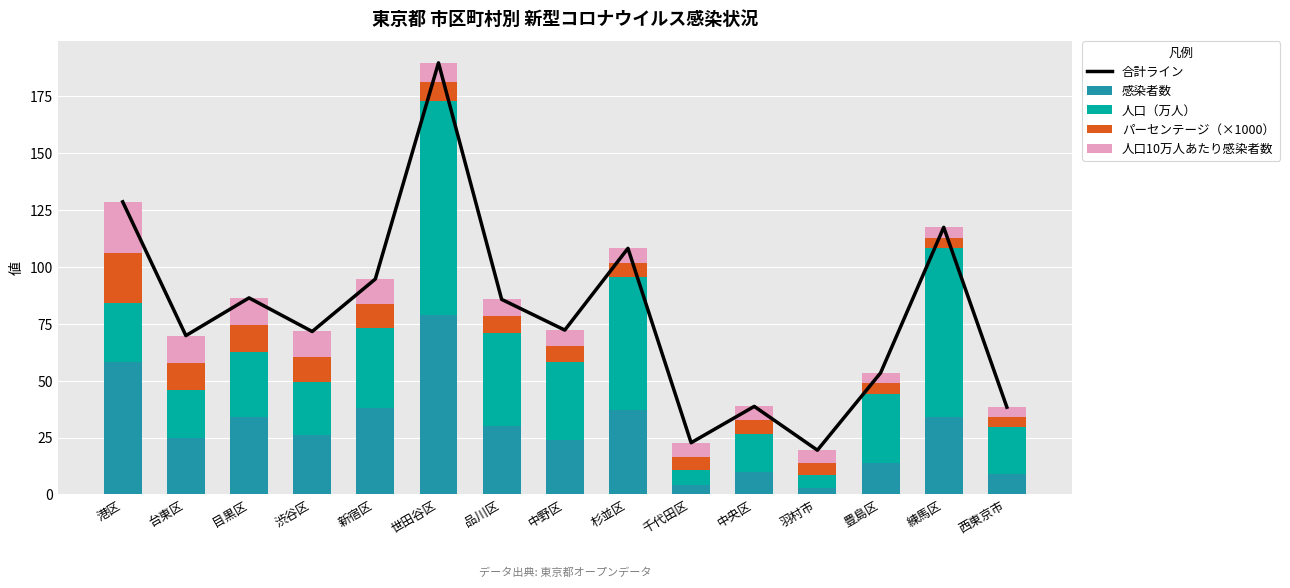

Is the value of 人口10万人あたり感染者数 at 世田谷区 greater than the value of 人口（万人） at 渋谷区?

No